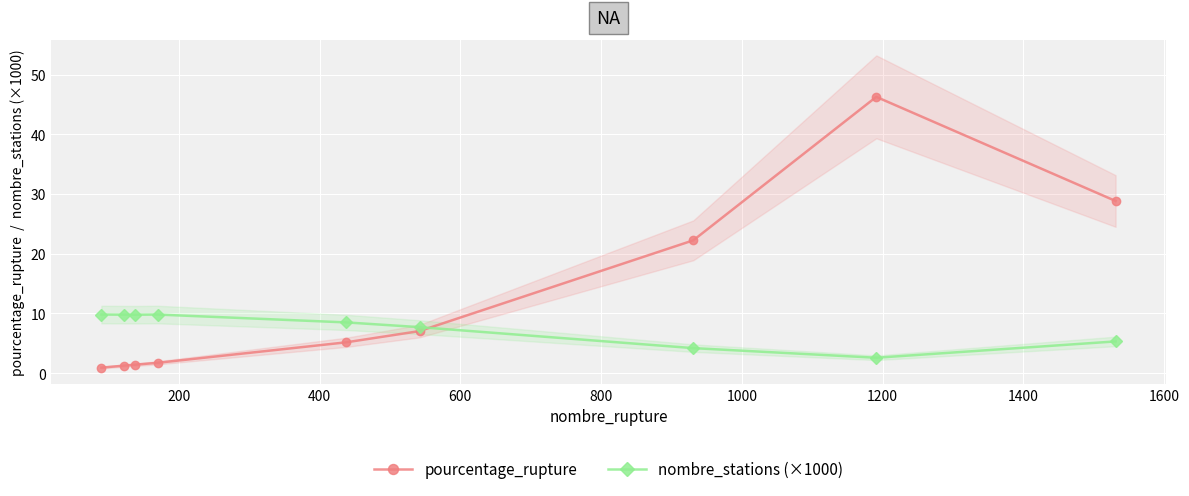

What is the difference between the maximum and minimum values in the nombre_stations (×1000) series?

7.2